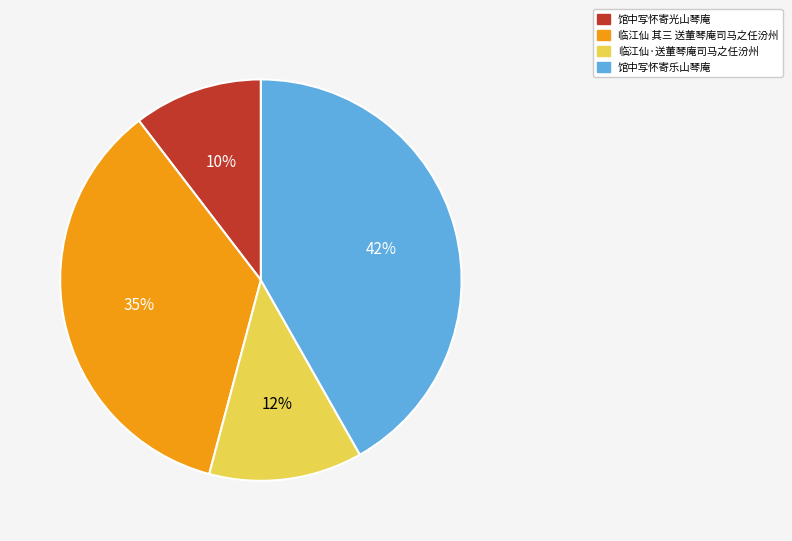

To the nearest percent, what is the average slice percentage?

25%